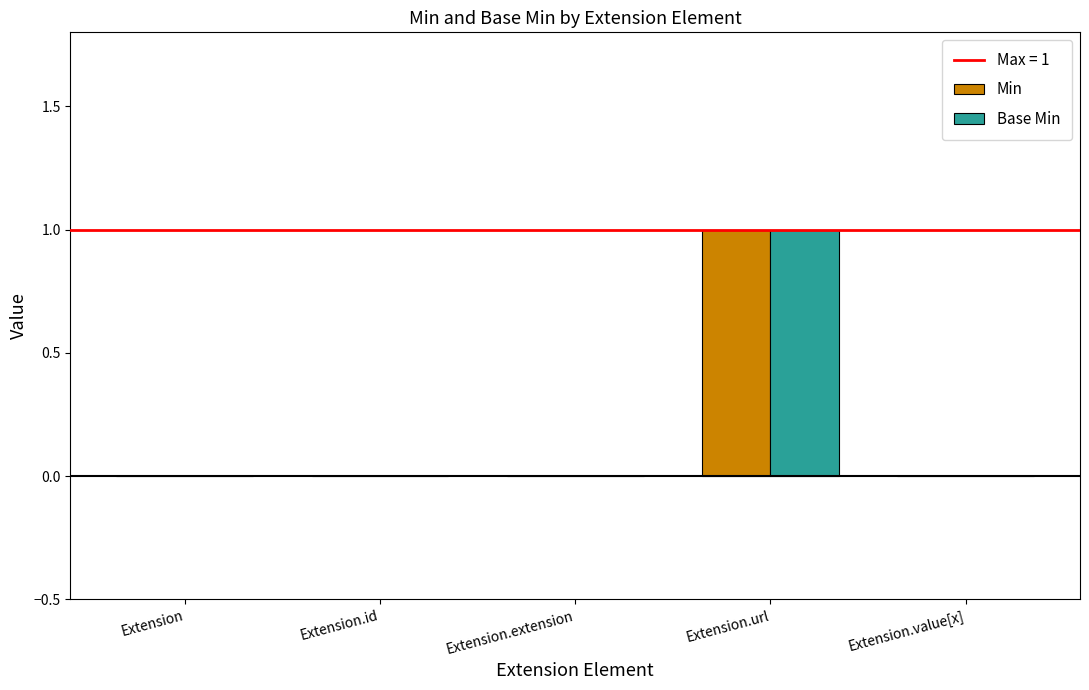

What is the maximum value for Min?

1